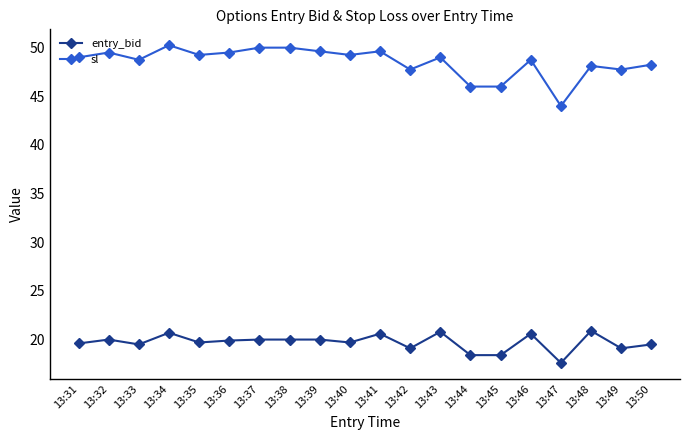

At which category does the chart reach its minimum across all series?

13:47